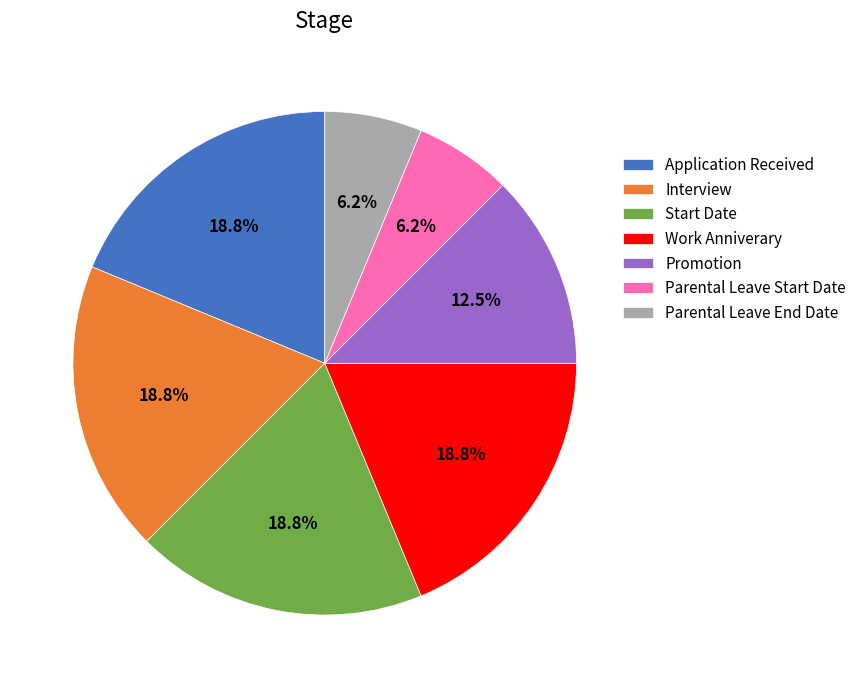

Combined, what portion of the pie is Parental Leave Start Date and Start Date?

25.0%